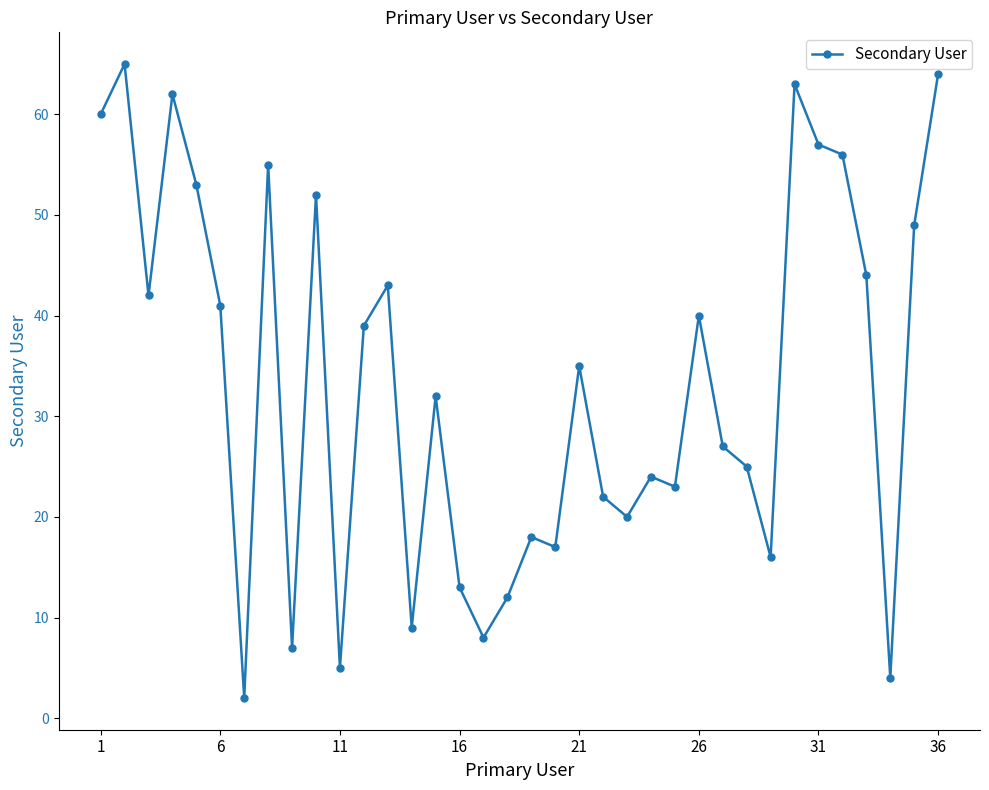

What is the maximum value shown in the chart?

65